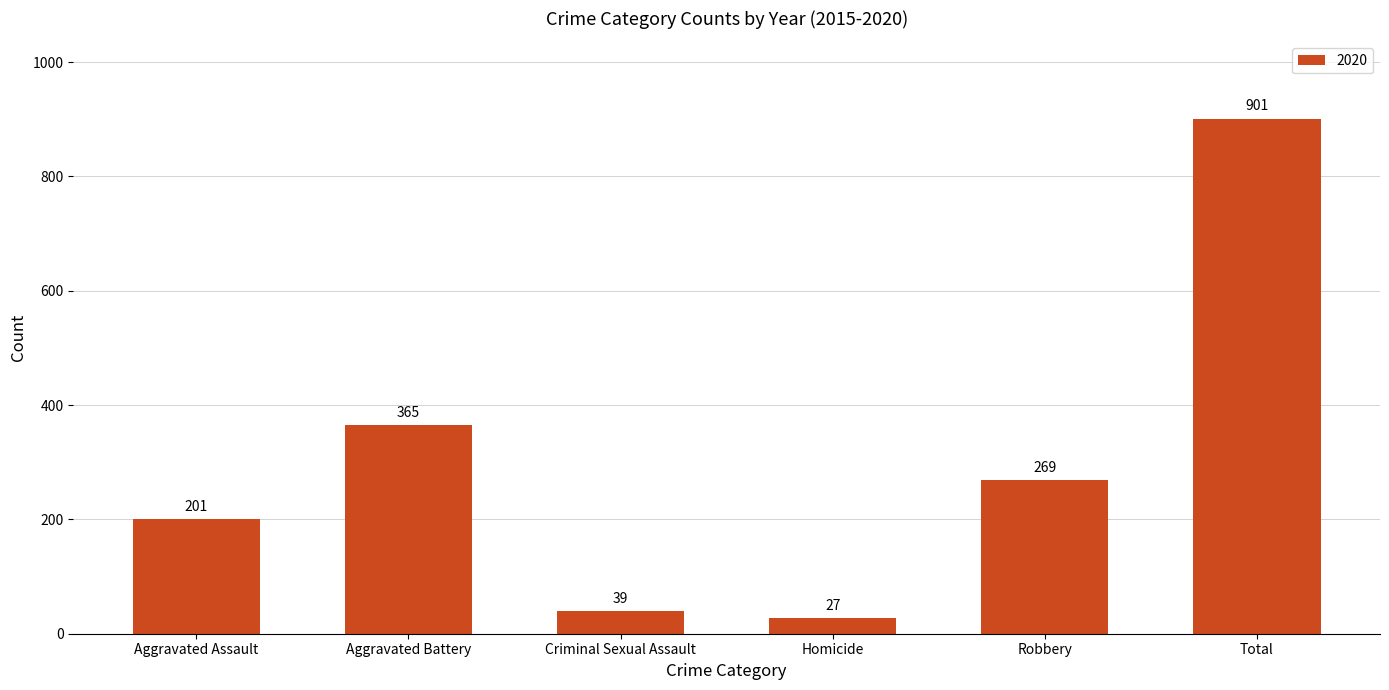

Reading right to left, transcribe all the data shown in this chart.

Total=901	Robbery=269	Homicide=27	Criminal Sexual Assault=39	Aggravated Battery=365	Aggravated Assault=201